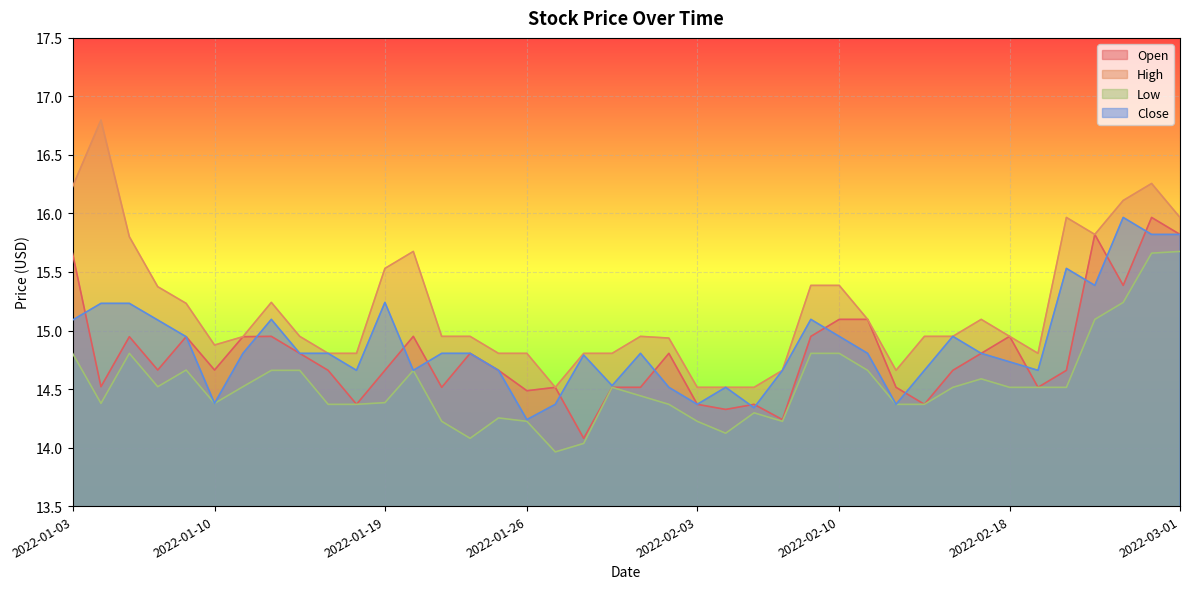

Is it true that Close equals 16.0 at 2022-02-25?

True